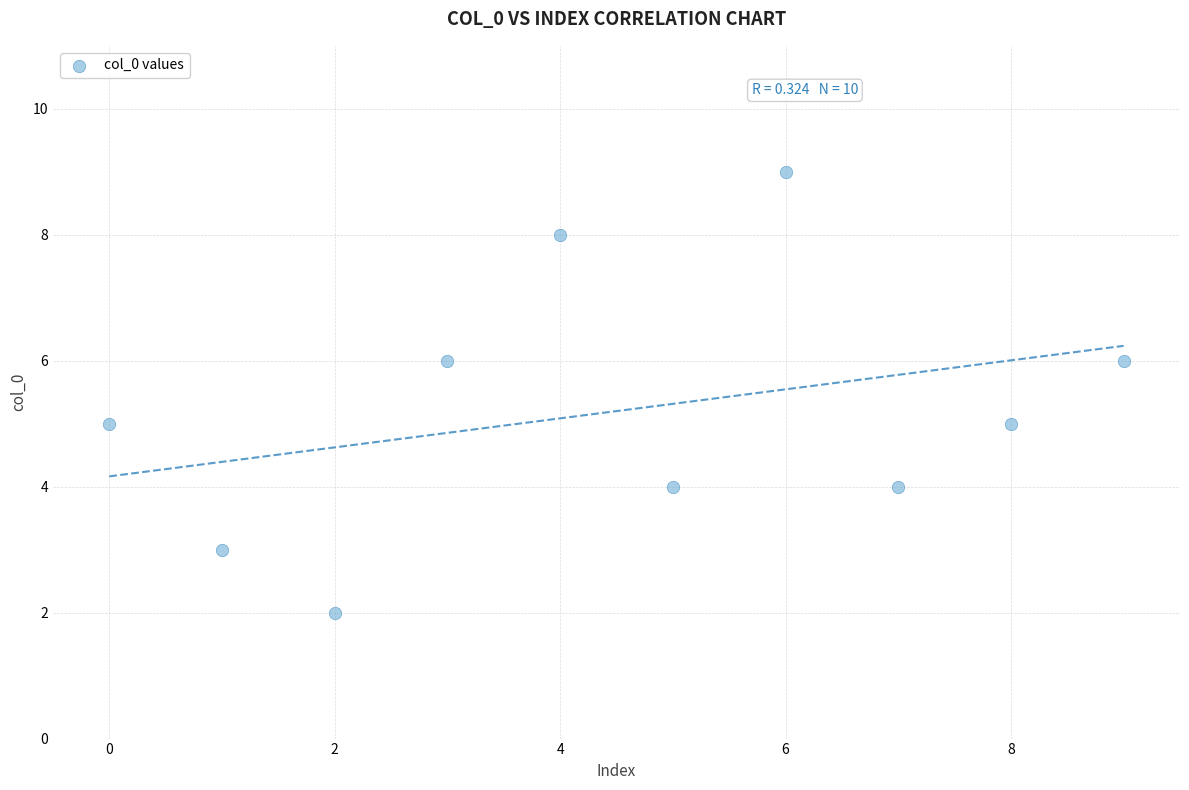

What is the average Y value?

5